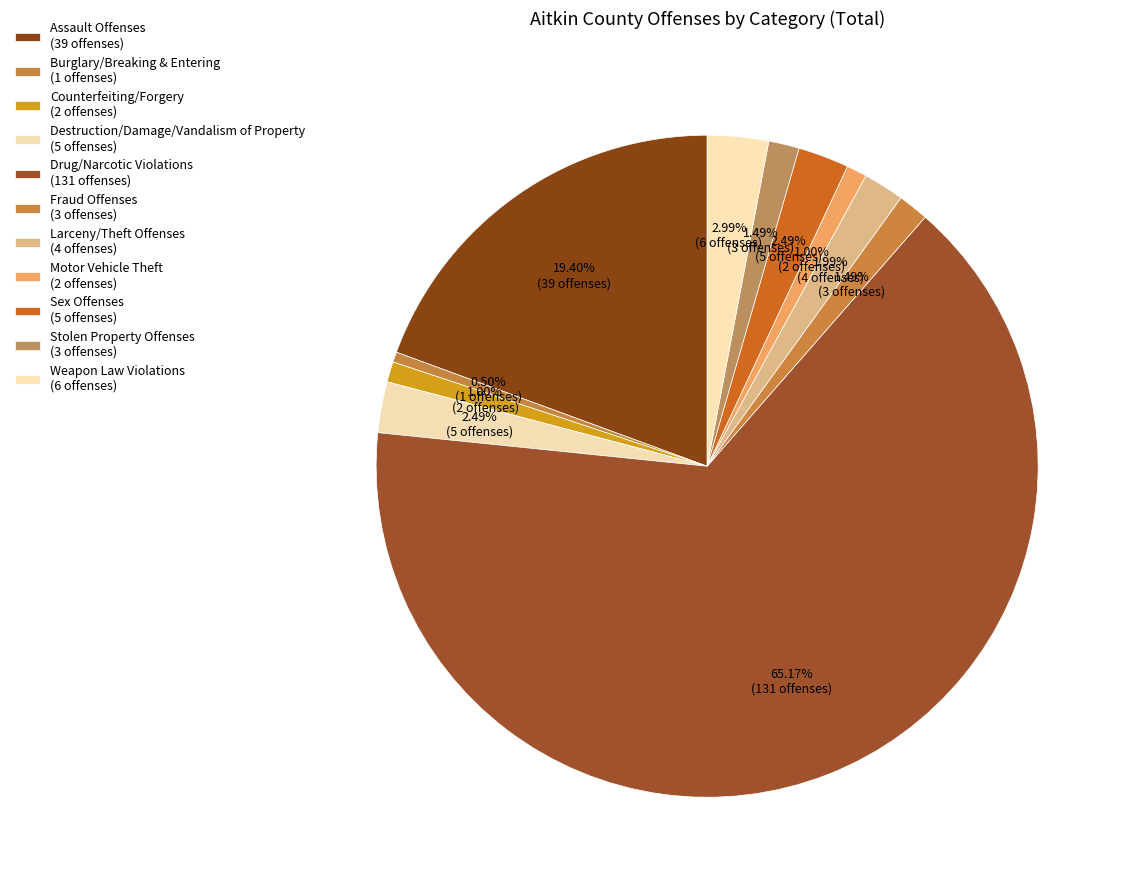

To the nearest percent, what is the average slice percentage?

9%